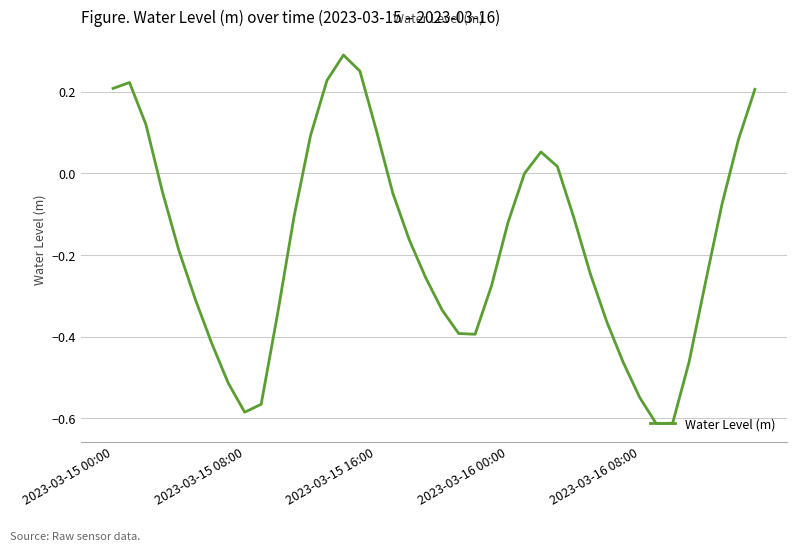

What is the label of the 23rd point from the left?

22